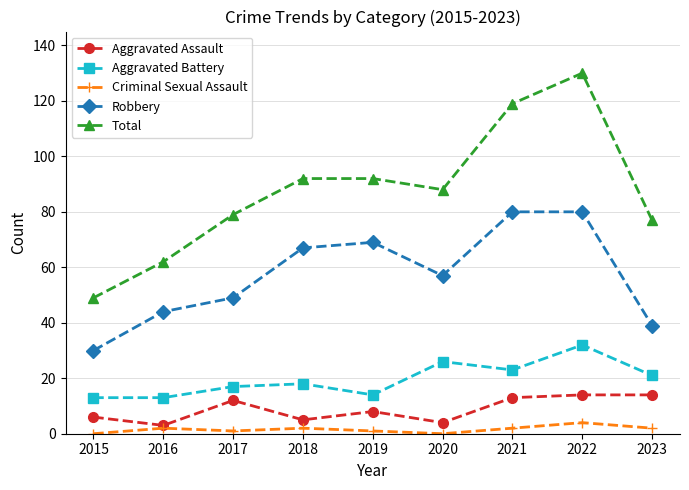

What is the difference between the highest and lowest values at 2023?

75